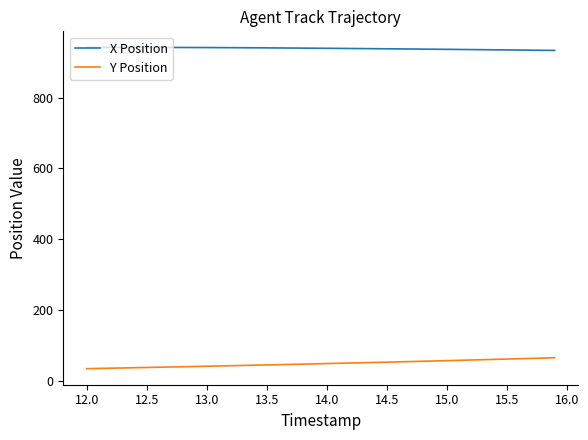

True or false: X Position and Y Position cross at least once.

False